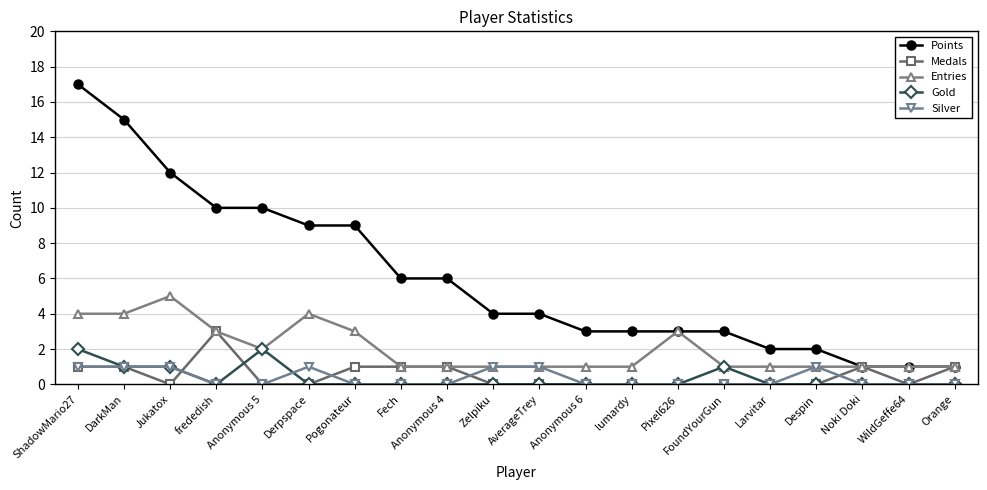

Which series has the largest total across all categories?

Points